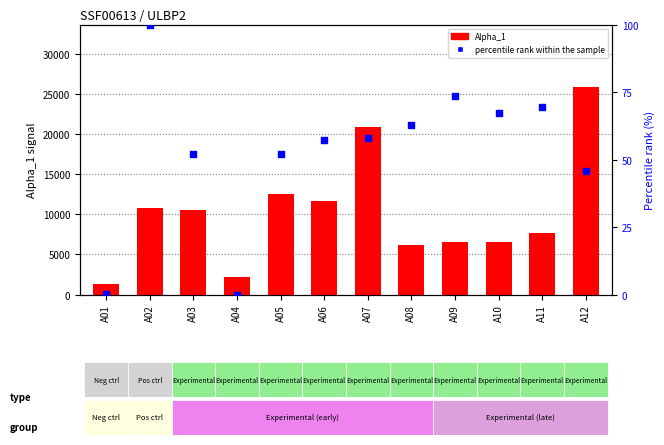

Which series has the largest Y range (max minus min)?

Alpha_1